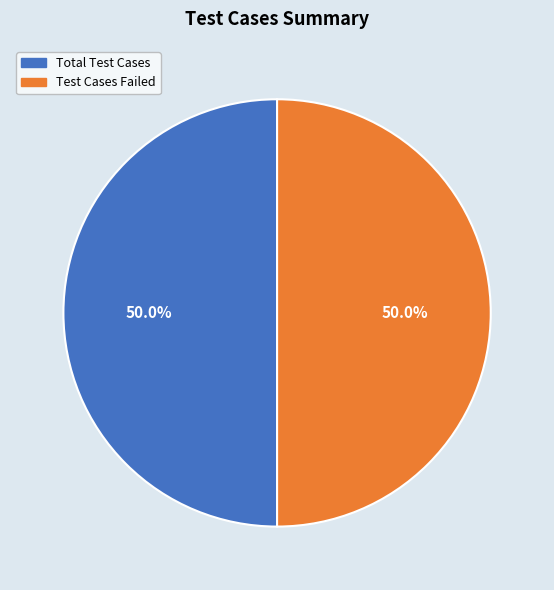

What is the ratio of the value at Total Test Cases to the value at Test Cases Failed?

1.0